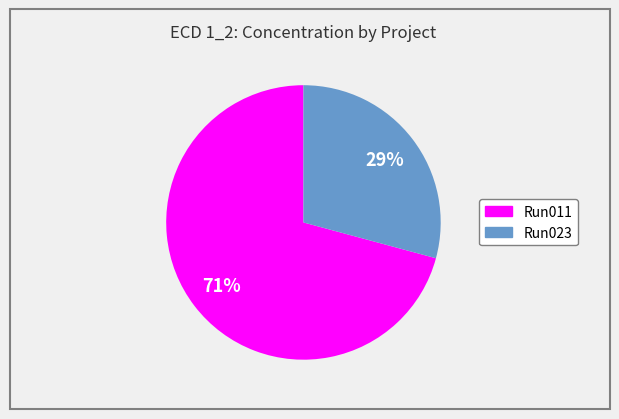

To the nearest percent, what is the difference between the largest and smallest slice percentages?

42%